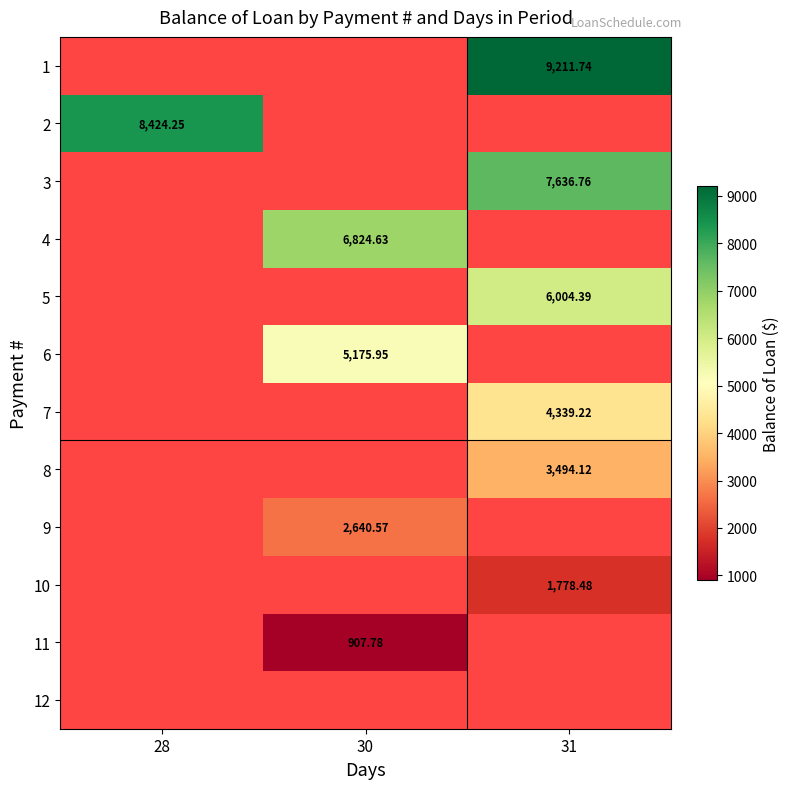

List the labels in order of 5 value, smallest first.

28, 30, 31